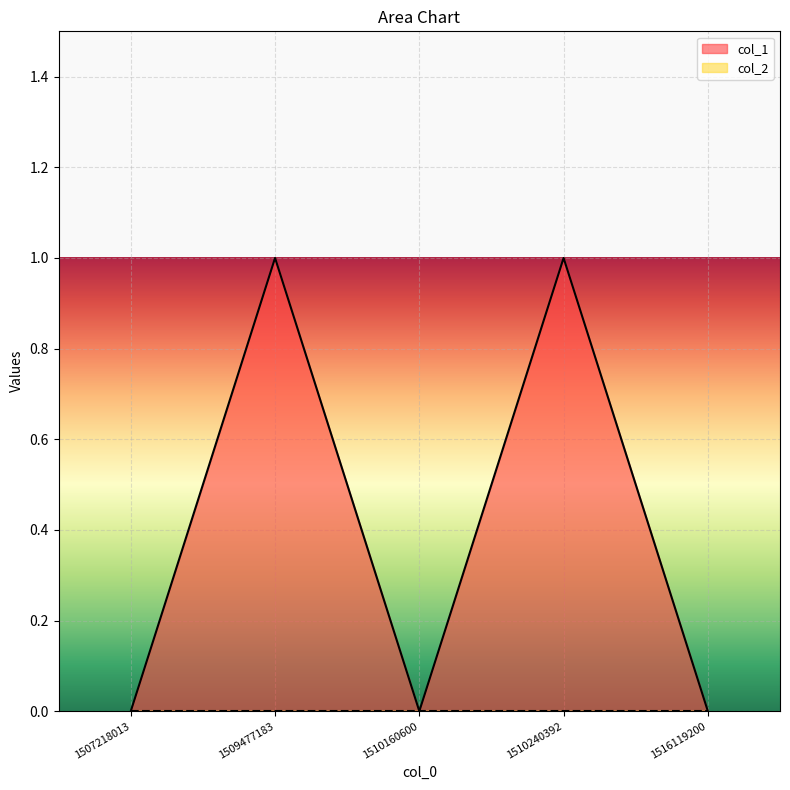

At which category does the chart reach its minimum across all series?

1507218013